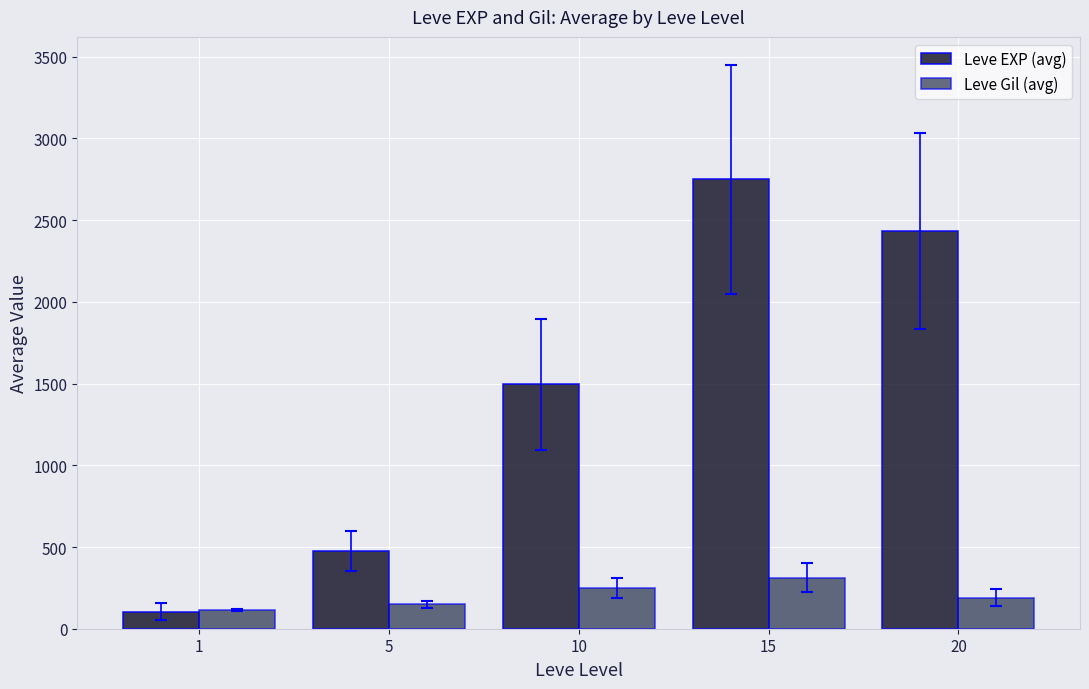

How many bars are there in each group?

2